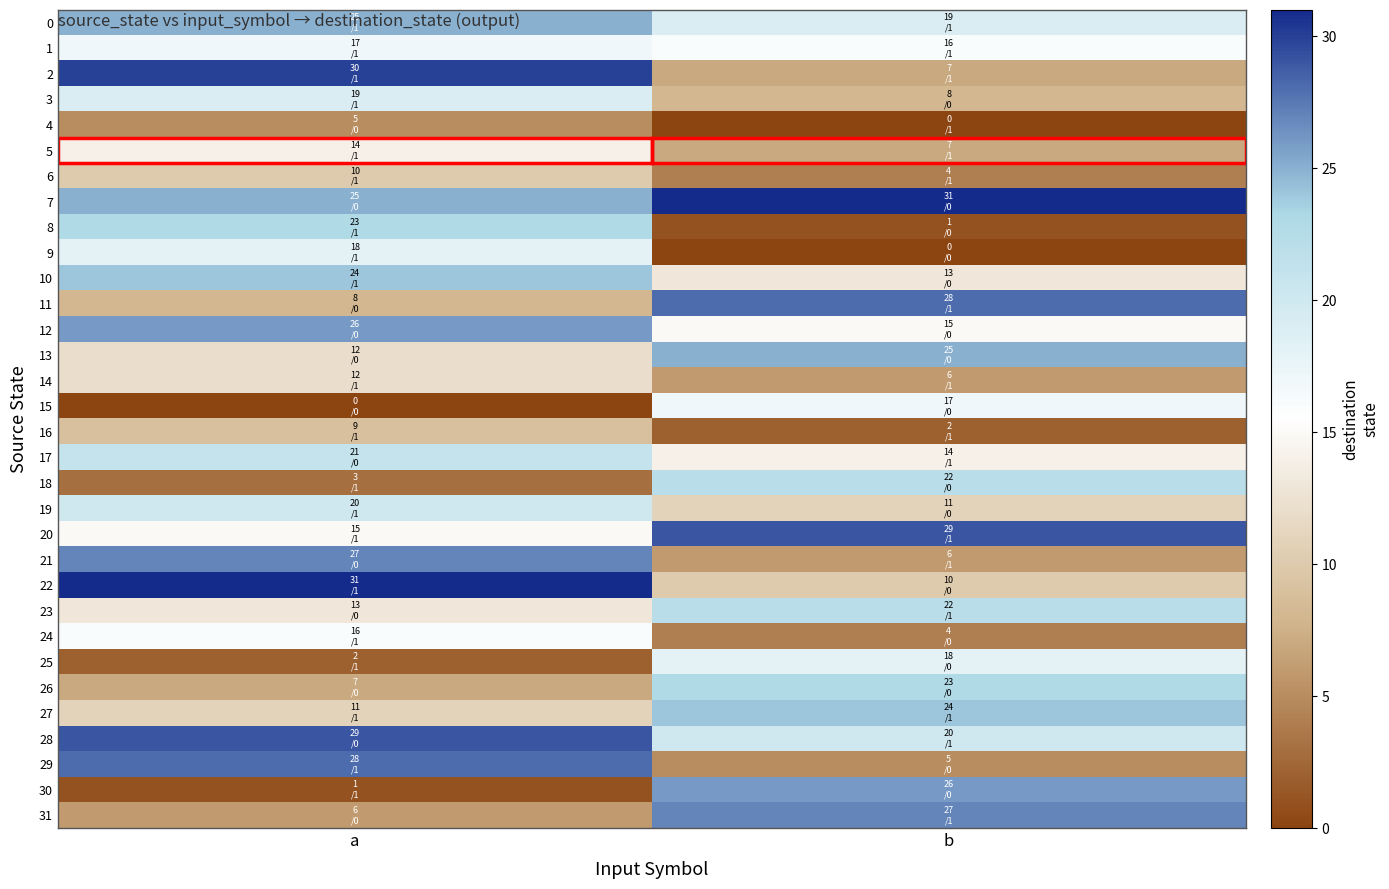

At a, list the series in order from largest to smallest.

22, 2, 28, 29, 21, 12, 0, 7, 10, 8, 17, 19, 3, 9, 1, 24, 20, 5, 23, 13, 14, 27, 6, 16, 11, 26, 31, 4, 18, 25, 30, 15